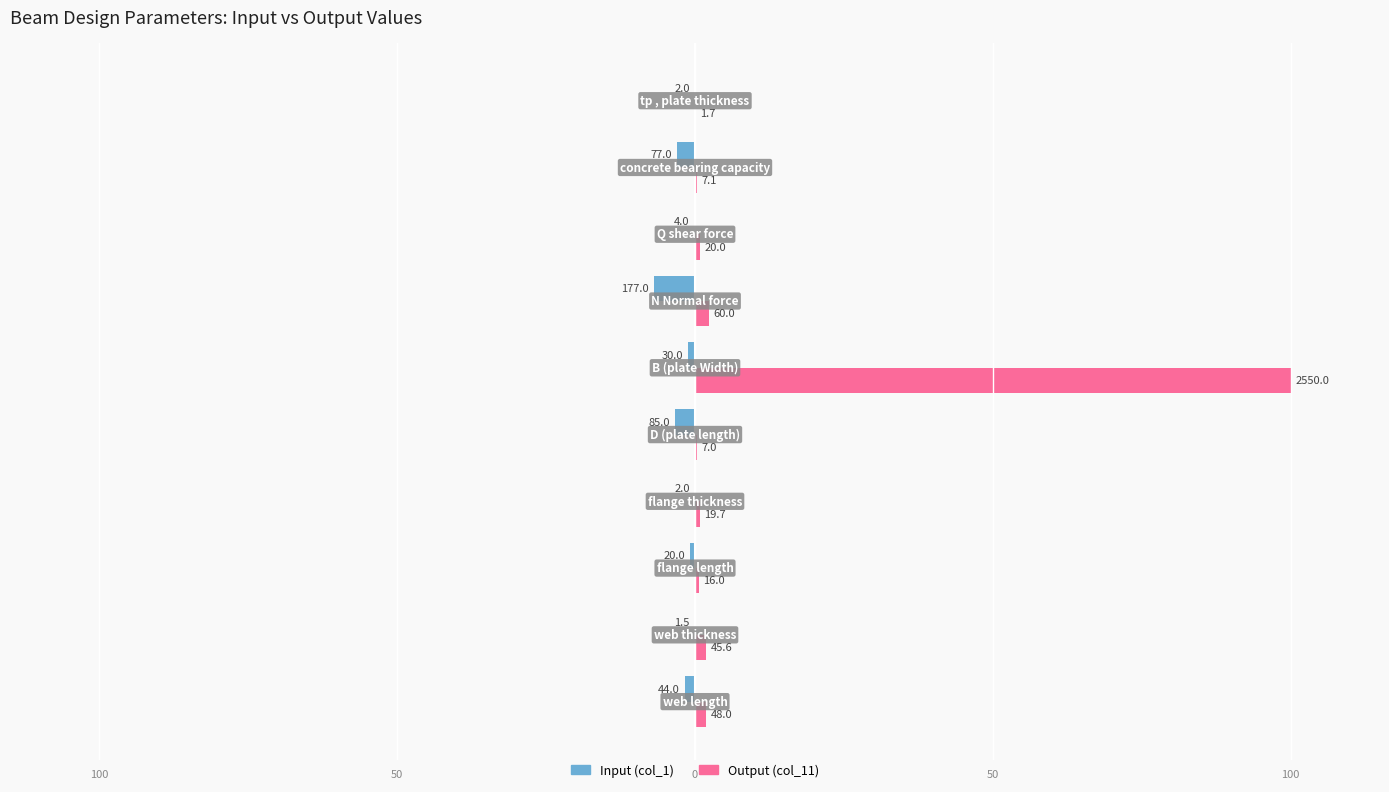

What are all the series names shown in the legend?

Input (col_1), Output (col_11)